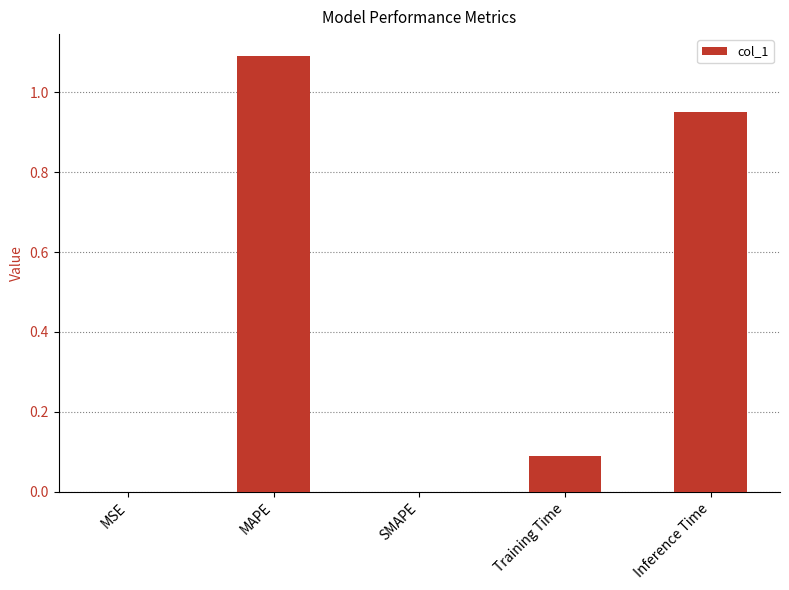

What is the average value?

0.4